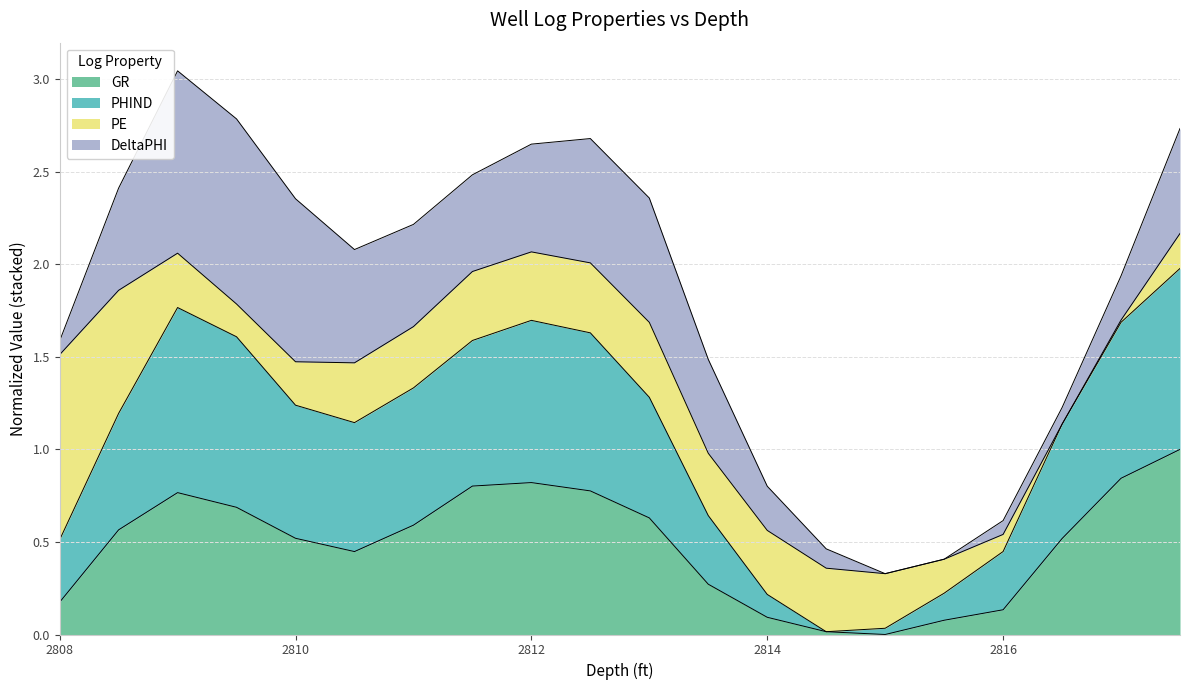

True or false: PHIND has more than 1 interior local peaks.

True